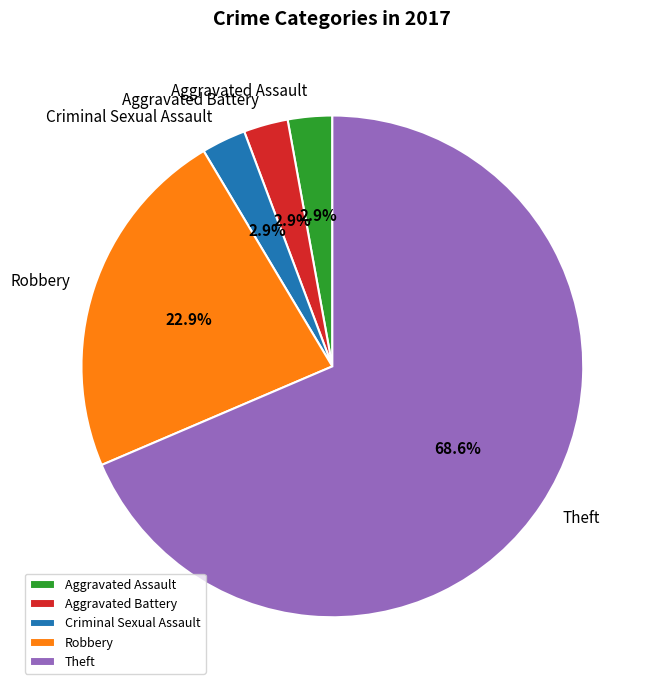

Which category accounts for the majority?

Theft